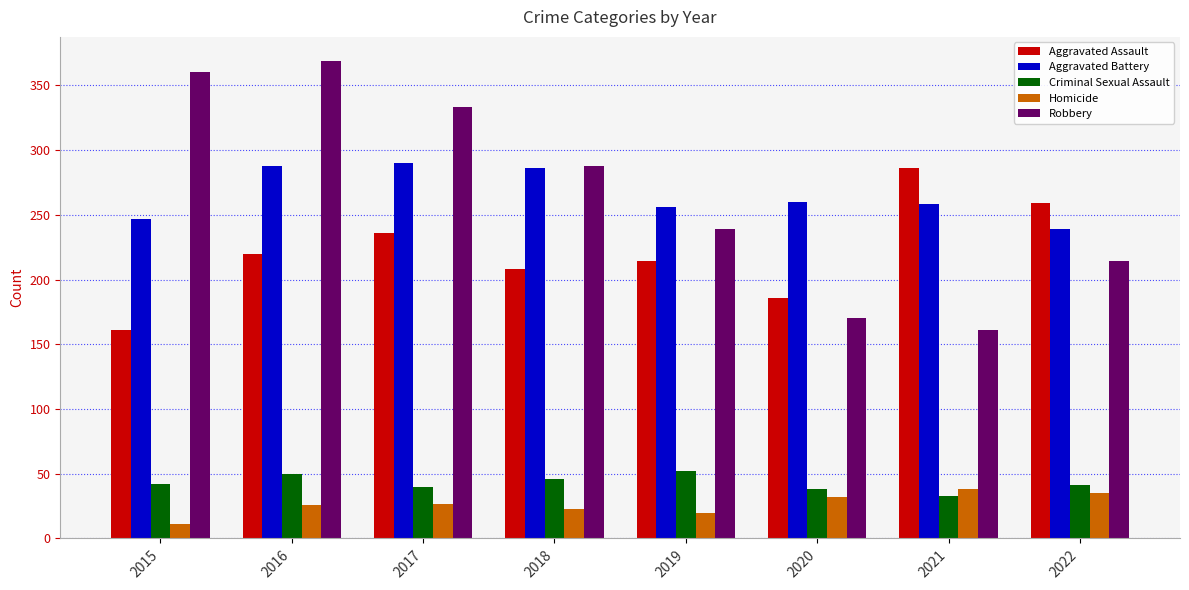

Which series changed the most between 2015 and 2022?

Robbery